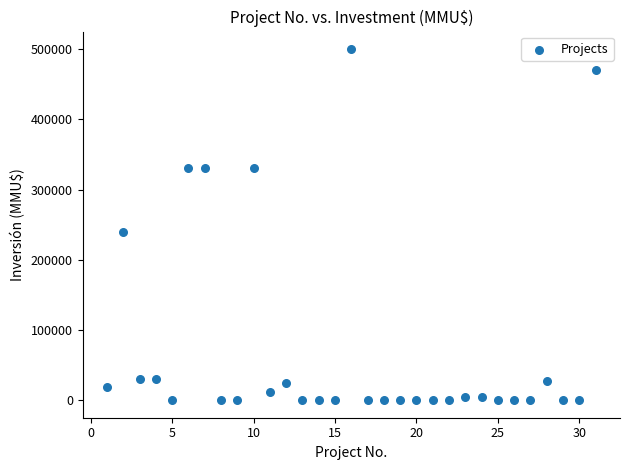

What is the range of Y values (max minus min)?

500000